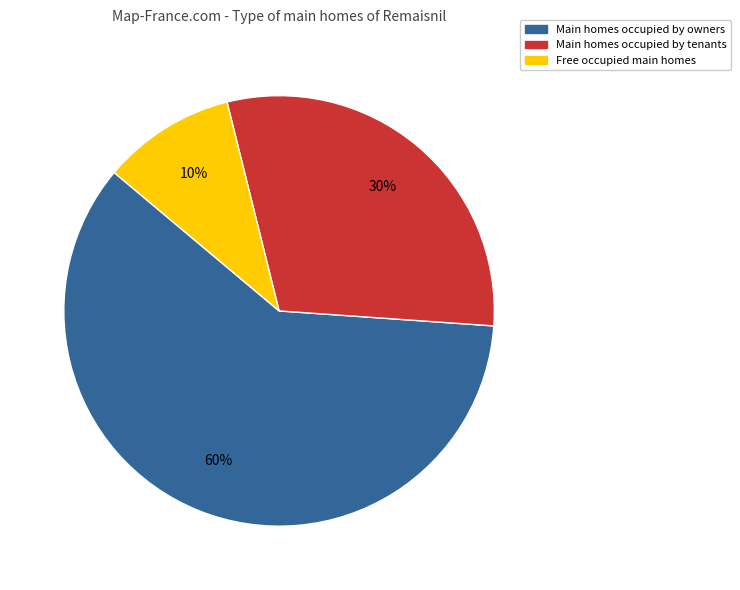

Is there any slice that represents more than half of the pie?

Yes